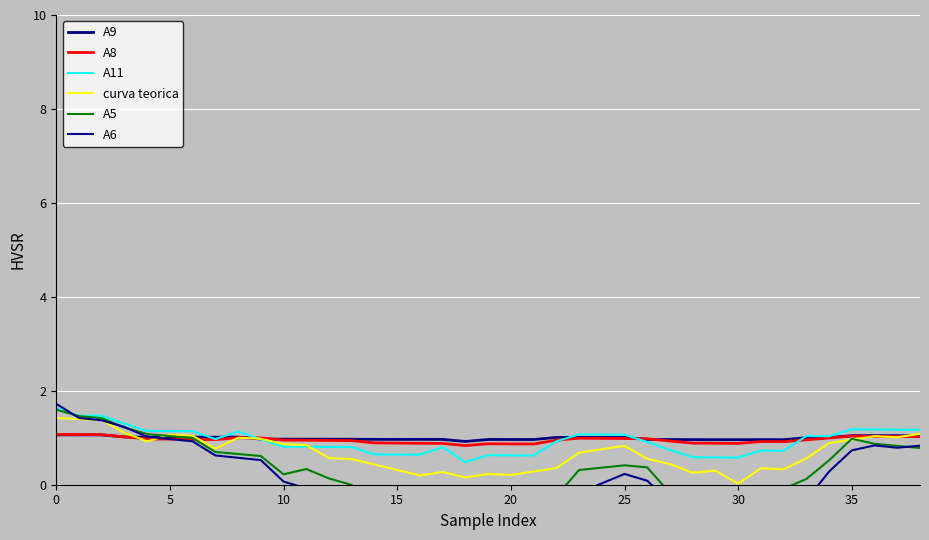

What is the label of the 34th point from the left?

33